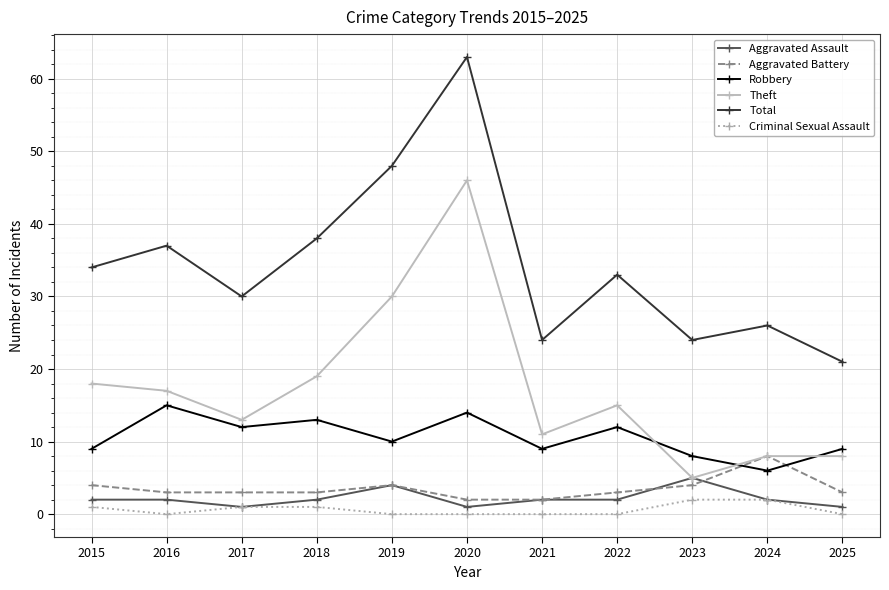

The Theft series shows 18 at 2015. True or false?

True